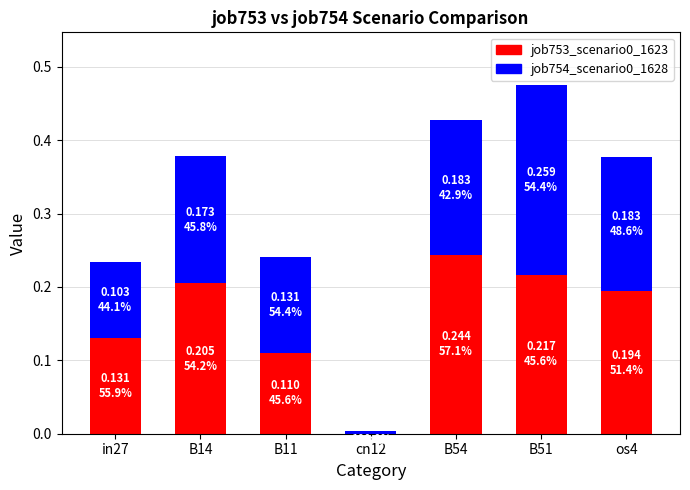

What is the sum of all job753_scenario0_1623 values?

1.1